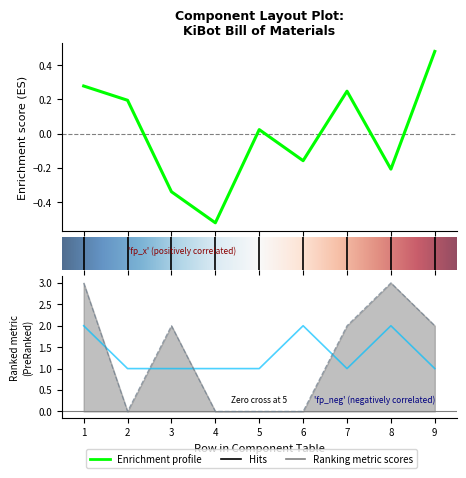

At which category does the chart reach its minimum across all series?

4